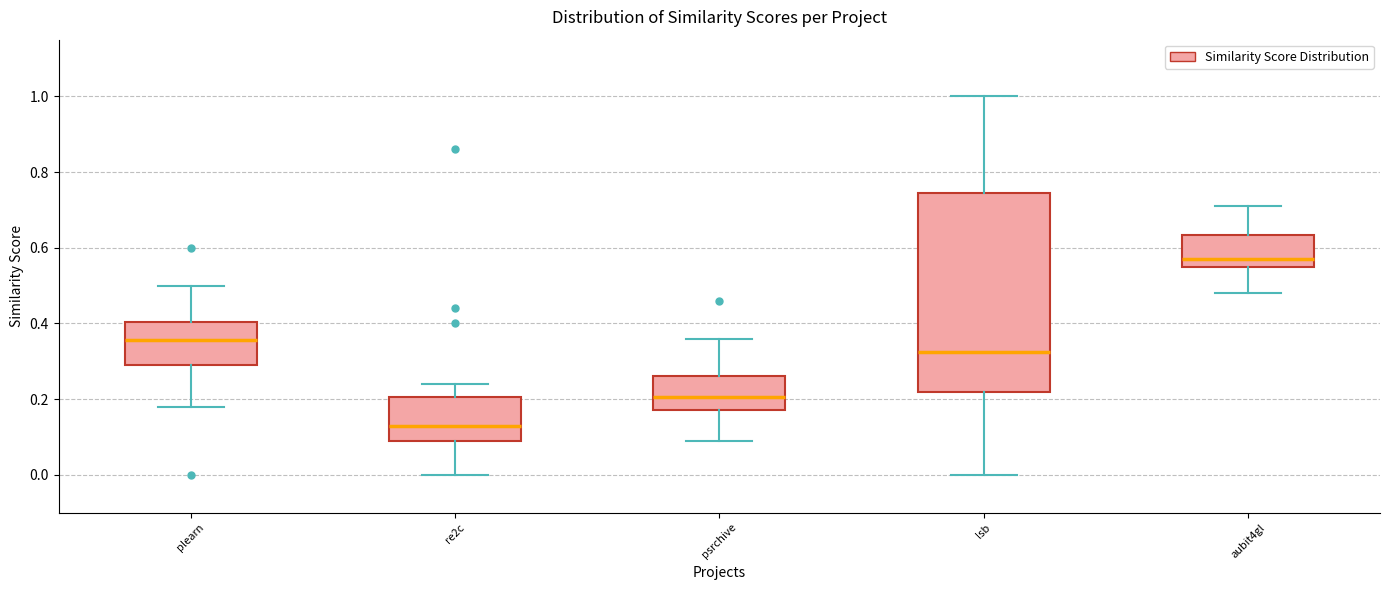

Where is the upper edge of the box for plearn on the y-axis? The values are not printed on the chart, so give them approximately, as read against the axis.

0.40